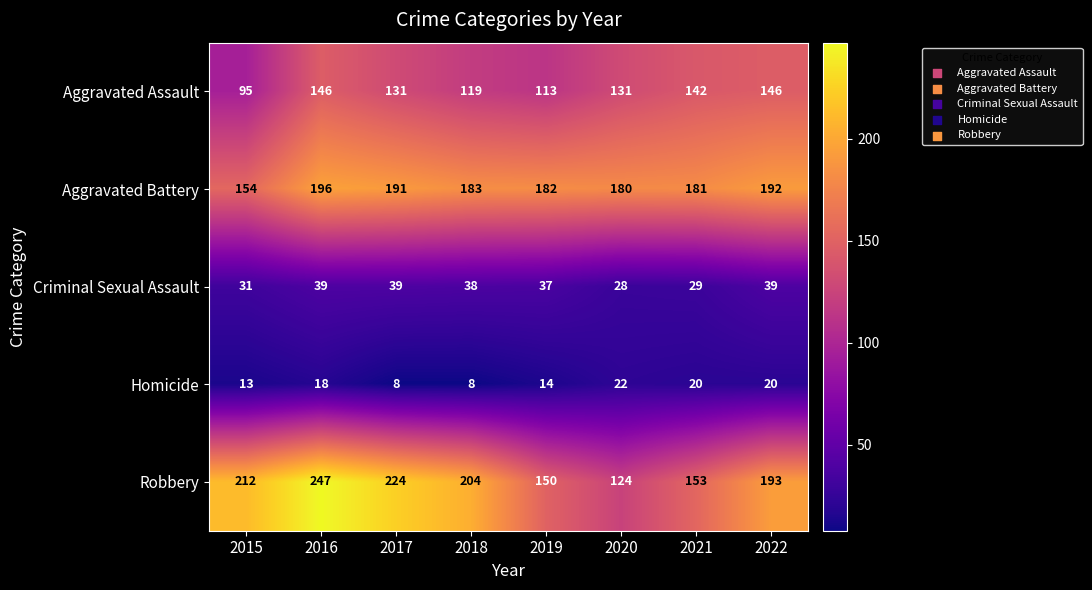

Count the number of data series in this chart.

5